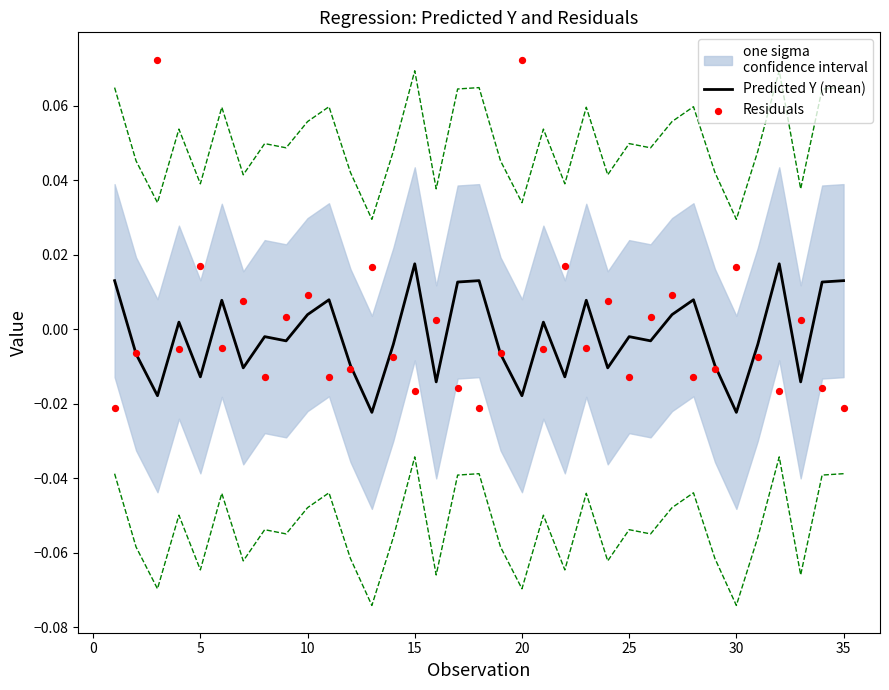

Which series has the widest spread of Y values?

Residuals